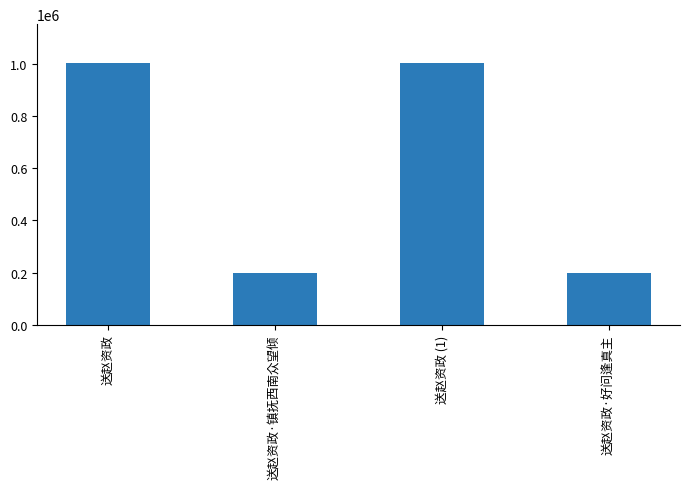

What is the label of the 1st bar from the left?

送赵资政